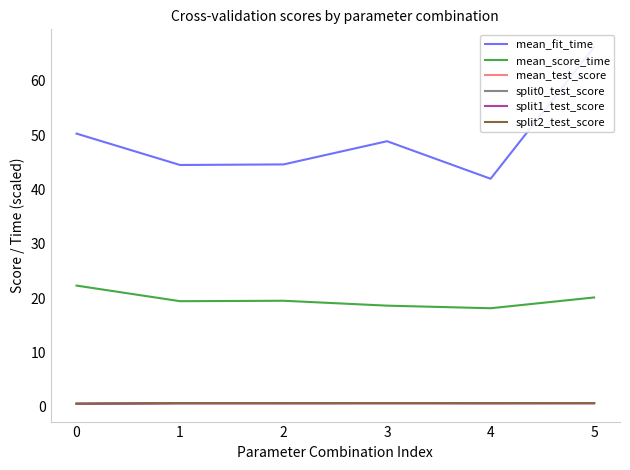

Is the value of mean_score_time at 1 greater than the value of split1_test_score at 0?

Yes